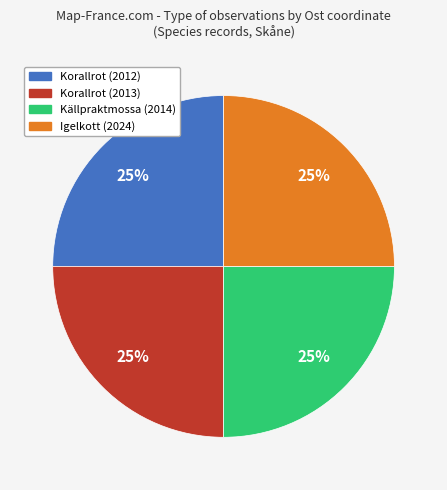

Does any single category account for the majority?

No